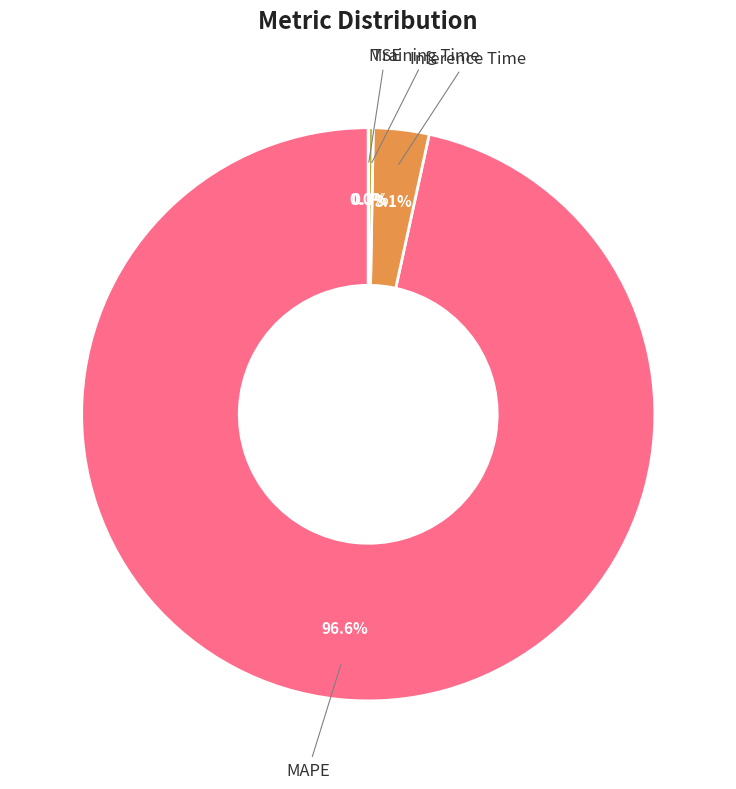

Is there a majority slice in this chart?

Yes